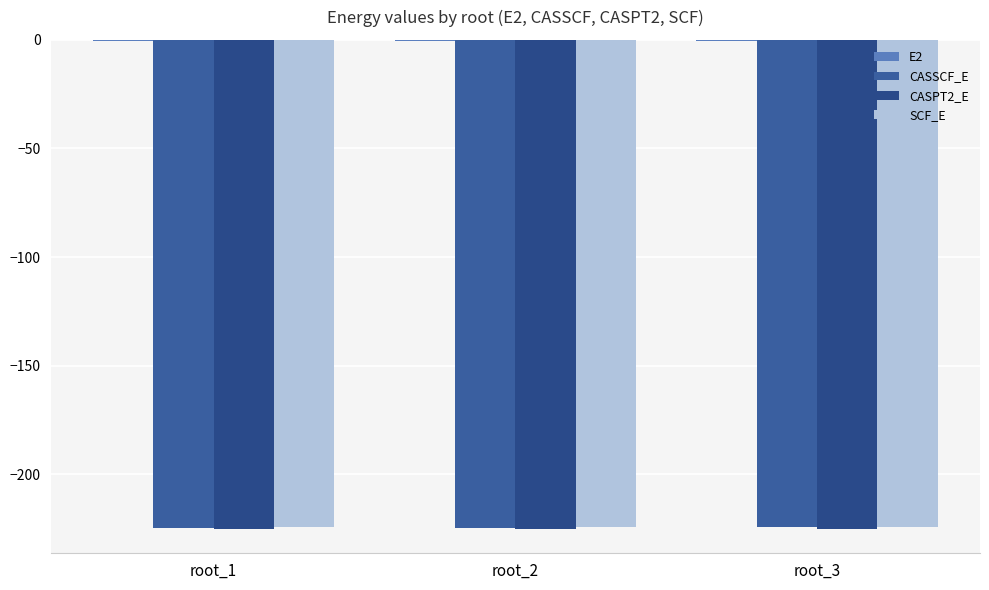

What is the value of the SCF_E bar at the 3rd from the left?

-224.4